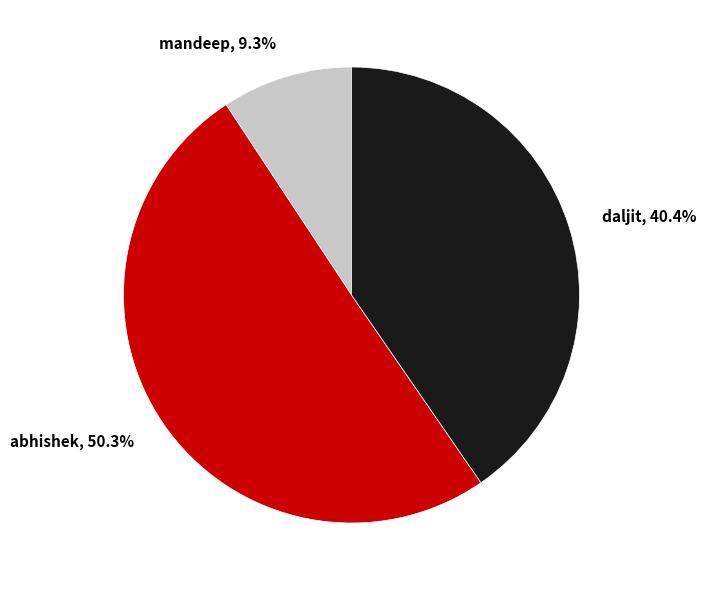

True or false: daljit accounts for 40% of the total.

True